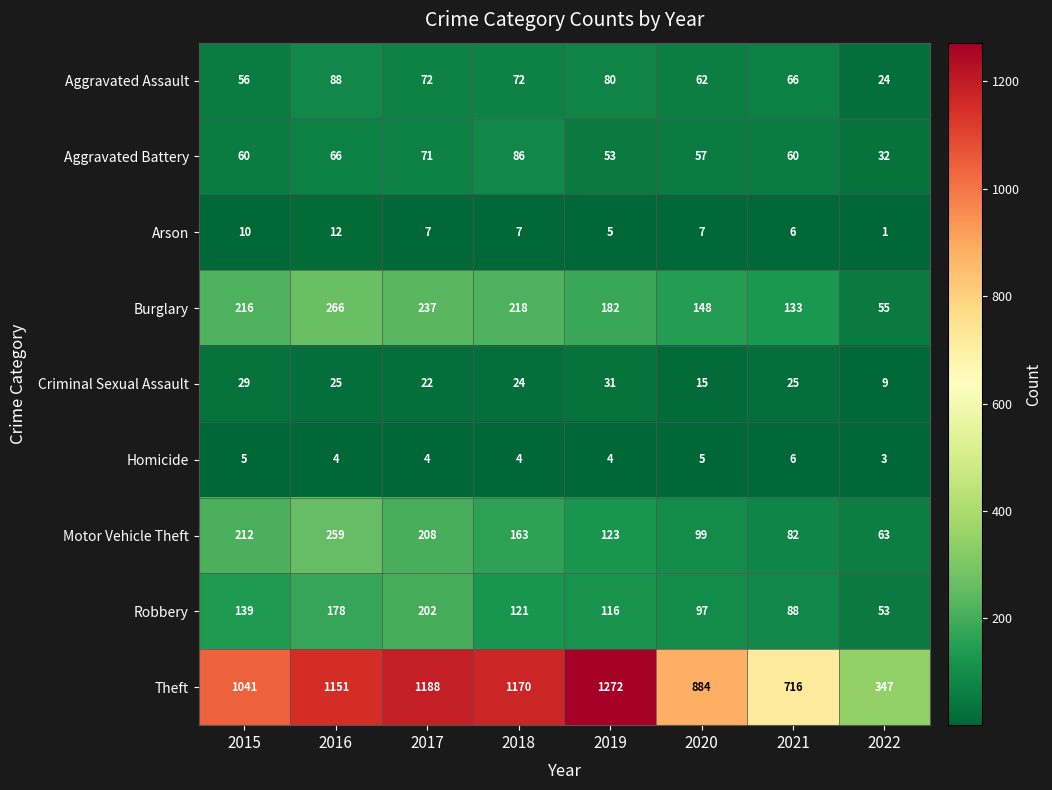

List the series in order of their peak value, lowest first.

Homicide, Arson, Criminal Sexual Assault, Aggravated Battery, Aggravated Assault, Robbery, Motor Vehicle Theft, Burglary, Theft